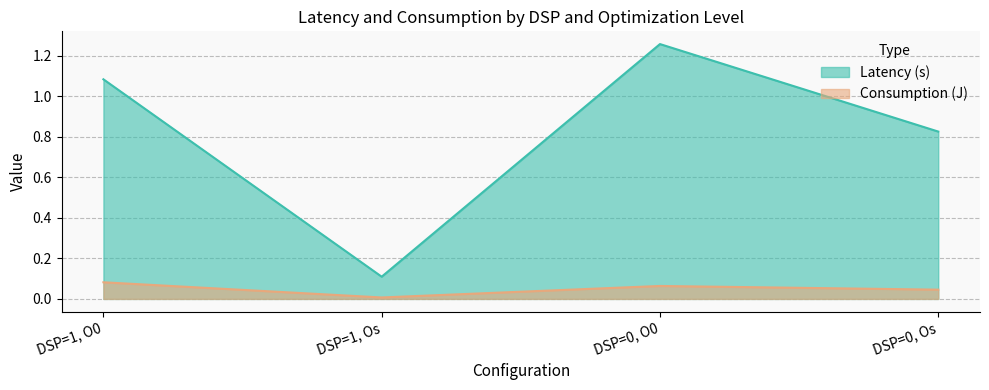

At which label is Consumption (J) closest to 0?

DSP=1, Os